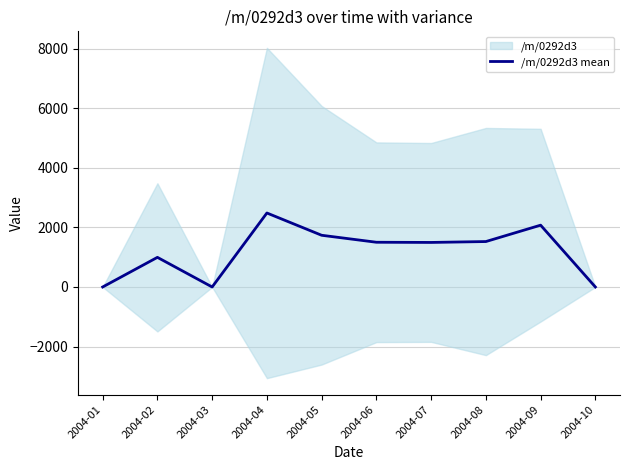

Rank the categories by value from highest to lowest.

2004-04, 2004-09, 2004-05, 2004-08, 2004-06, 2004-07, 2004-02, 2004-01, 2004-03, 2004-10